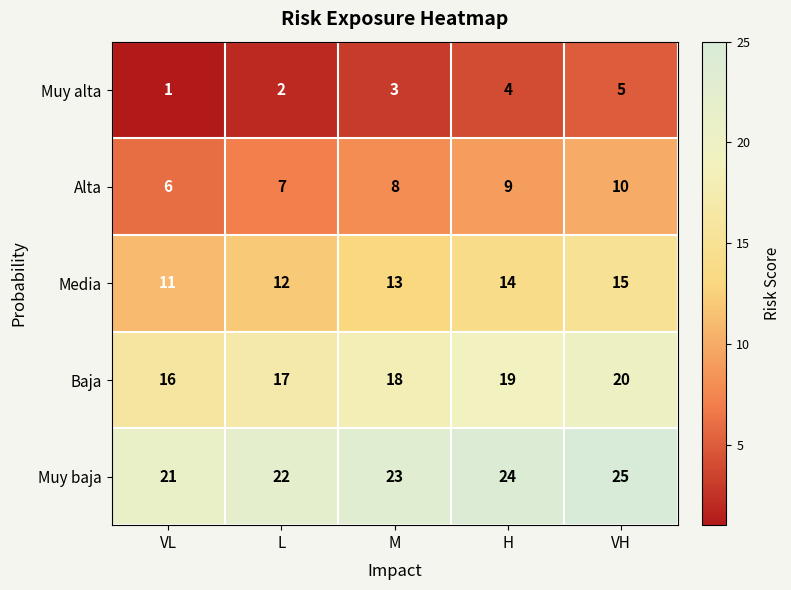

At how many categories does at least one series exceed 20?

5